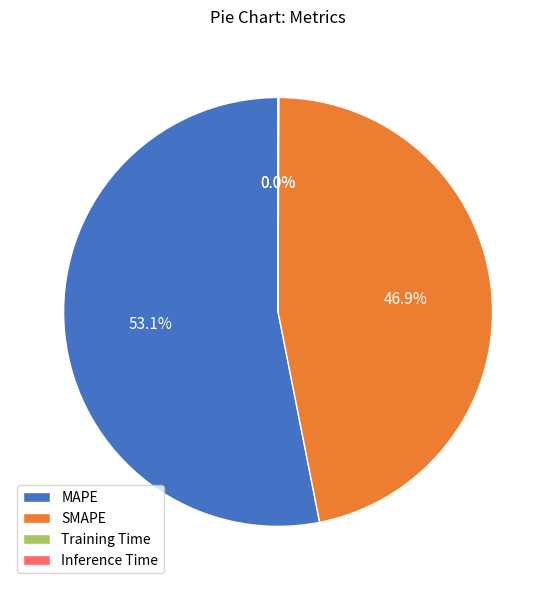

Which slice represents more than half of the pie?

MAPE